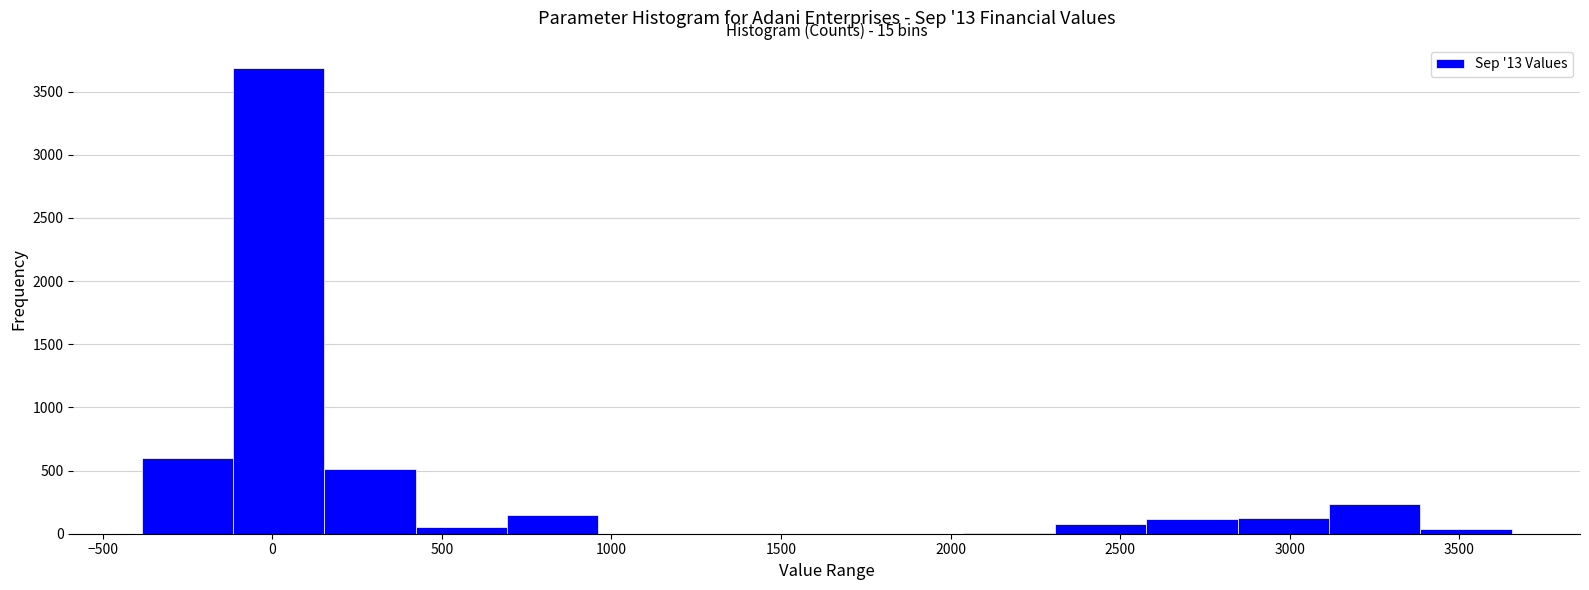

Over which range of the x-axis is the bar tallest?

-100 to 150